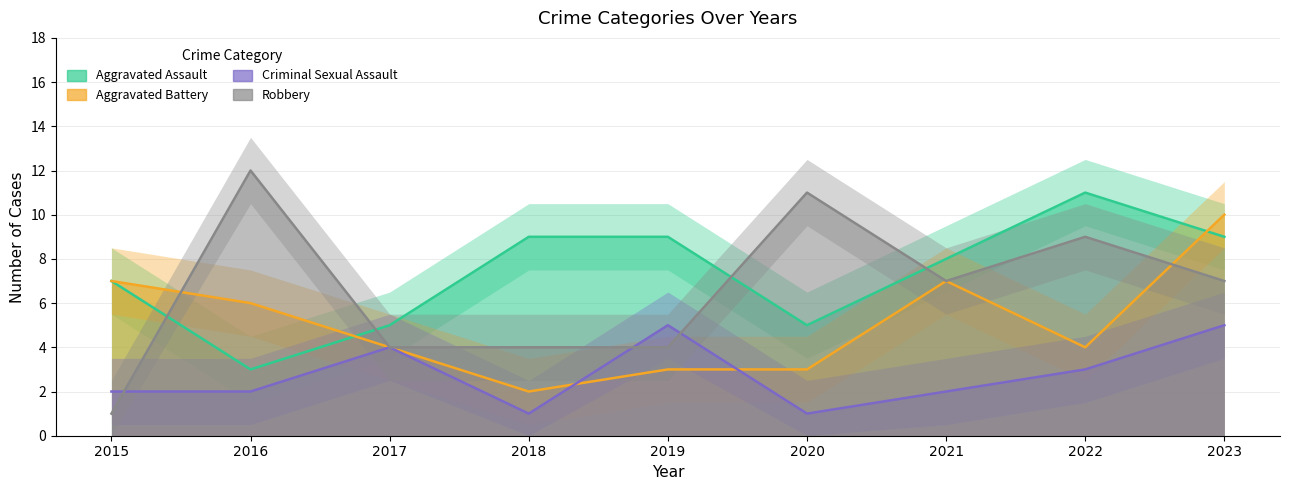

Which series has the widest spread of values?

Robbery